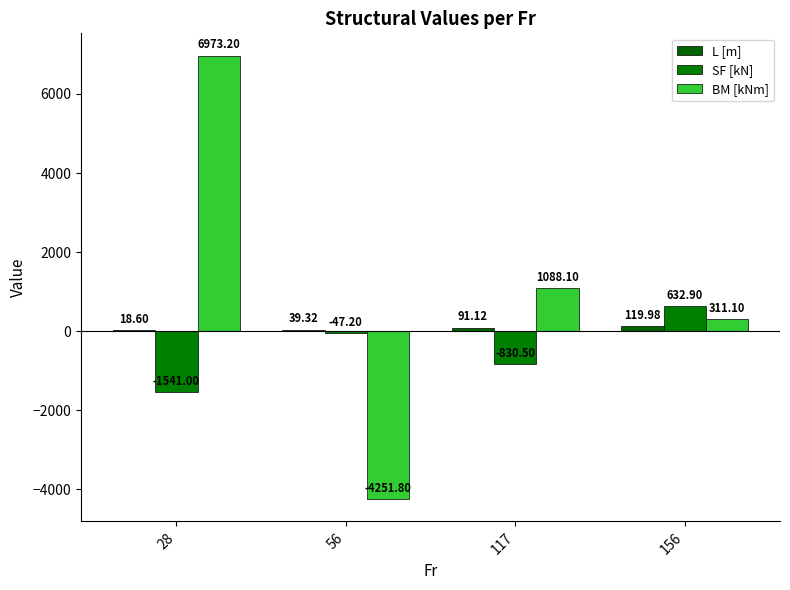

Rank the series by their maximum value, from lowest to highest.

L [m], SF [kN], BM [kNm]